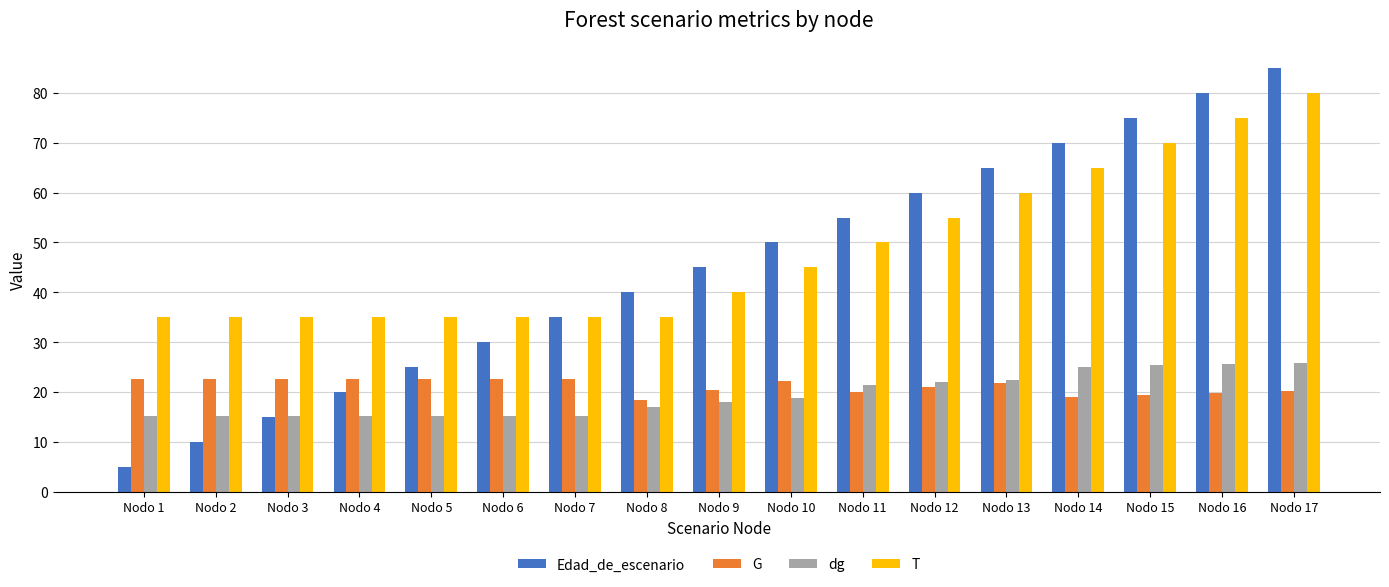

Count the number of categories in the chart.

17